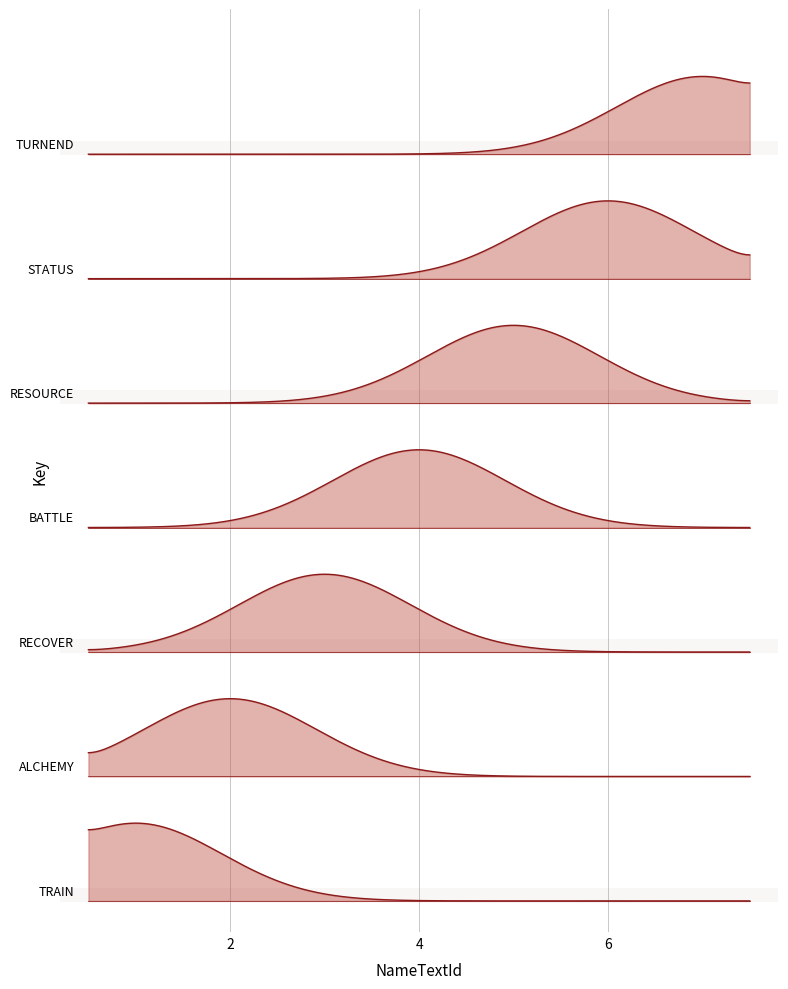

Reading left to right, list all the values displayed in this chart.

TRAIN=1	ALCHEMY=2	RECOVER=3	BATTLE=4	RESOURCE=5	STATUS=6	TURNEND=7